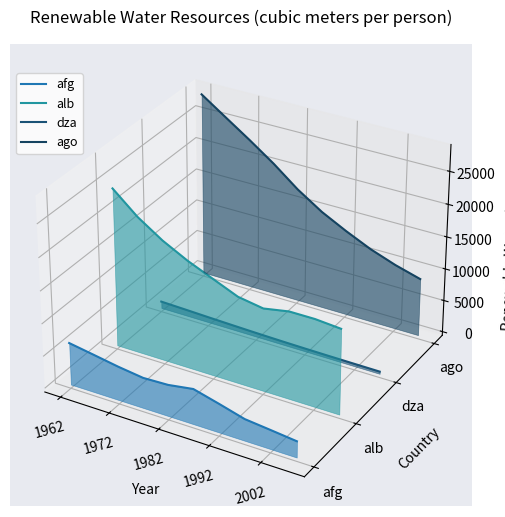

Where does the ago series first go above 0?

1962